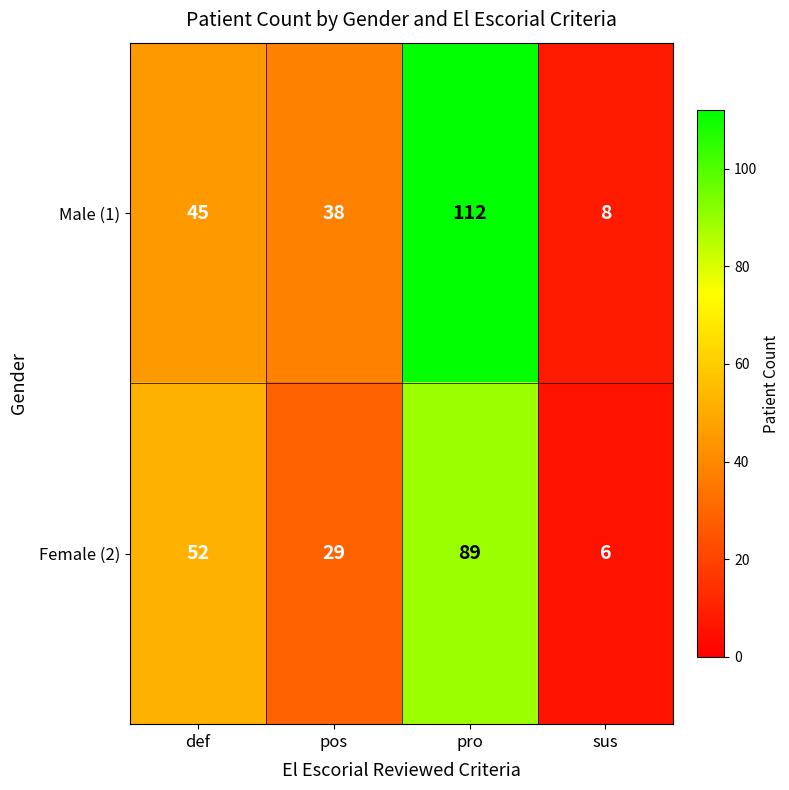

Is it true that Male (1) equals 69 at def?

False